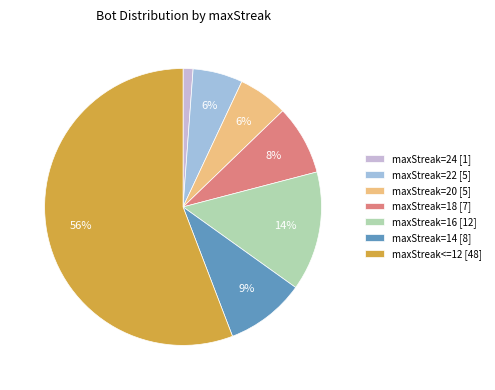

True or false: maxStreak=16 accounts for 4% of the total.

False